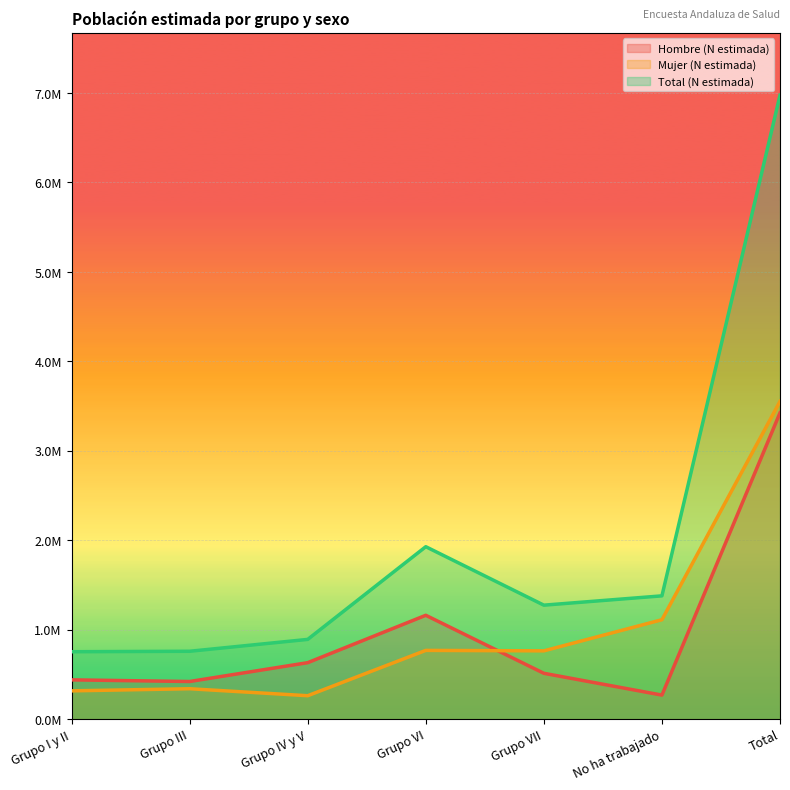

Does the chart display data point markers on the line(s)?

No